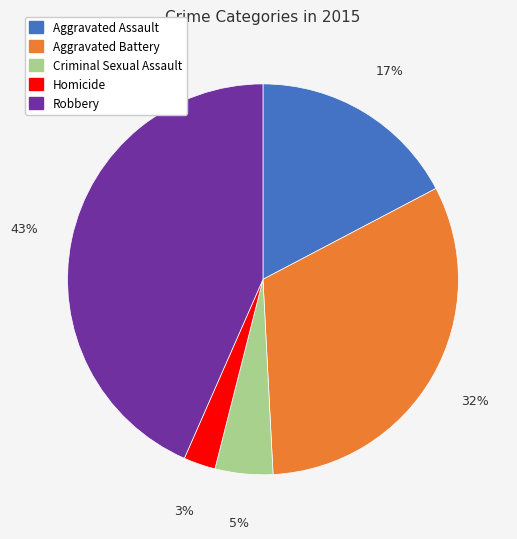

What is the ratio of the value at Criminal Sexual Assault to the value at Robbery?

0.1